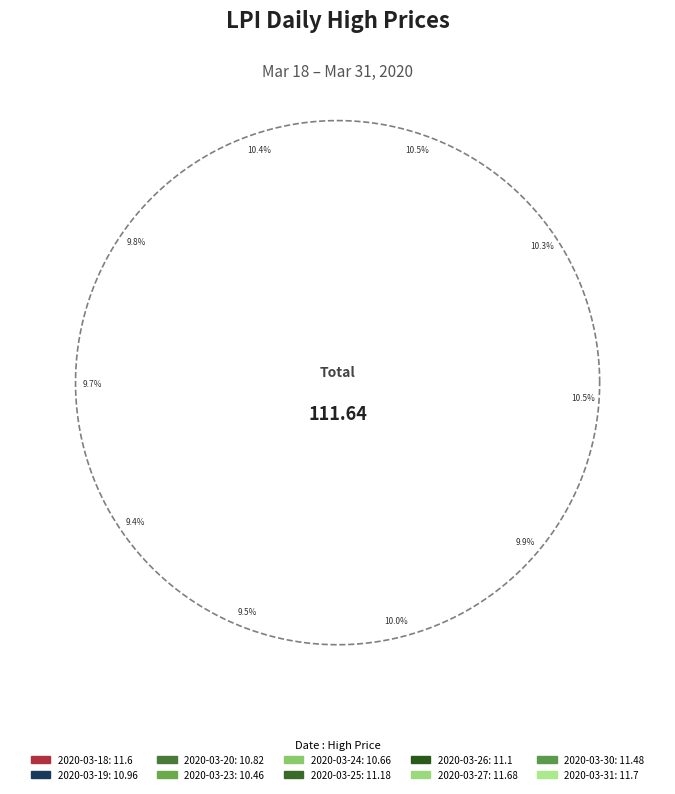

To the nearest percent, what is the combined percentage of 2020-03-26 and 2020-03-18?

20%